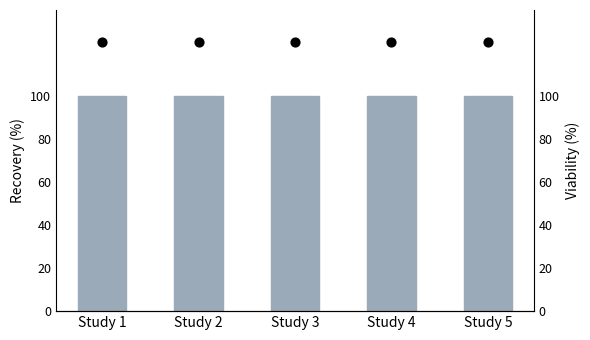

What are all the series names shown in the legend?

Min, Base Min